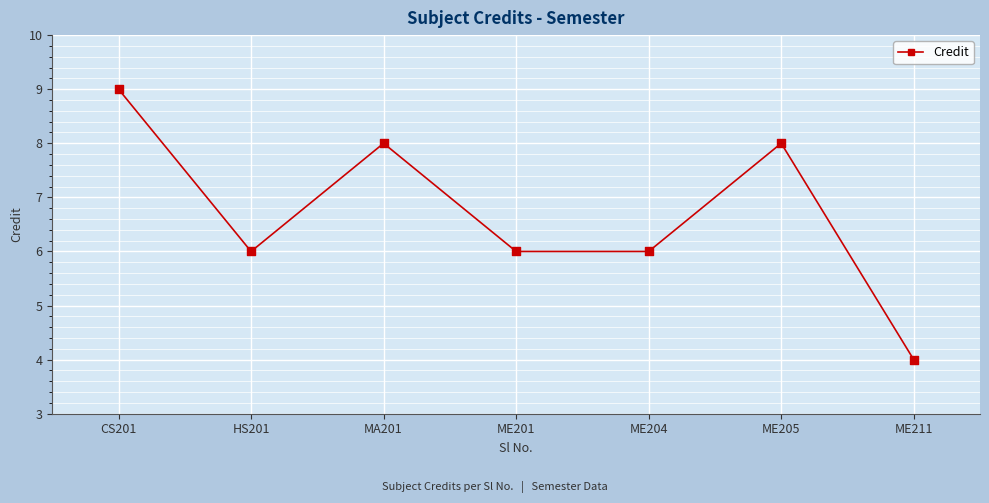

What is the change in value from CS201 to ME205?

-1